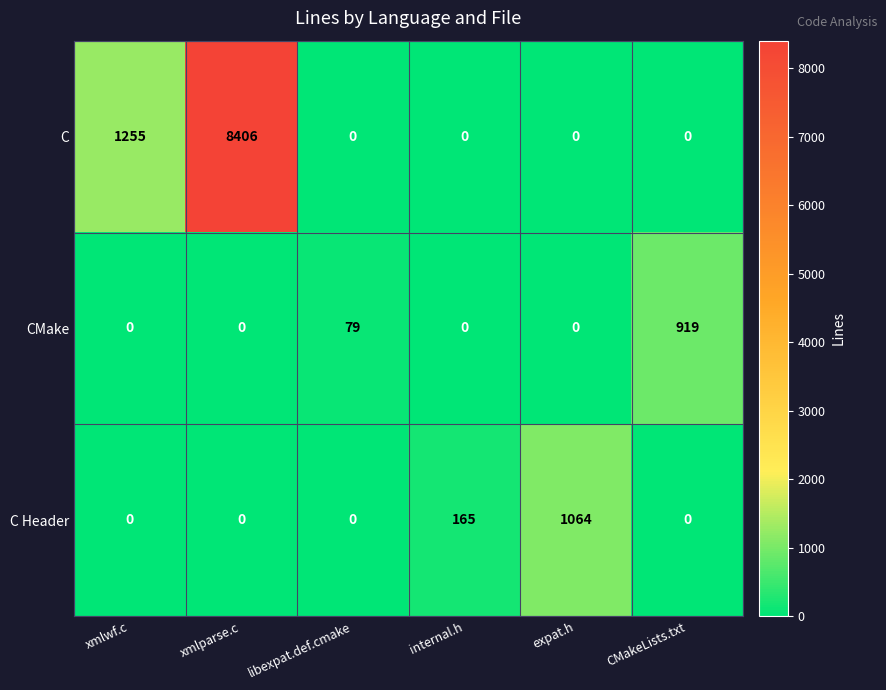

What is the difference between the second highest and minimum values in the C series?

1255